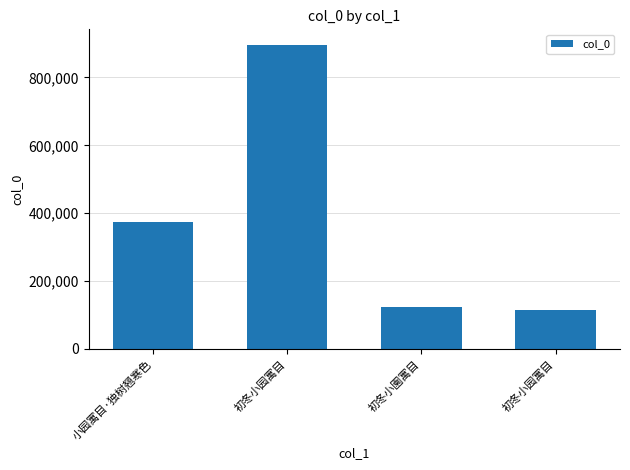

The value at 初冬小园寓目 is 897020. True or false?

True